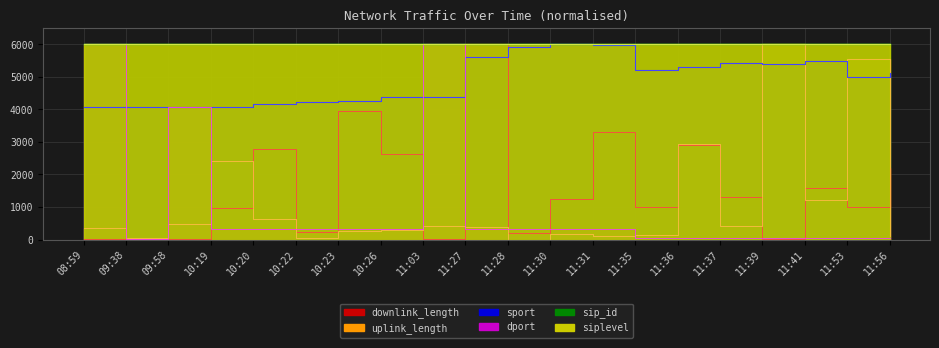

What is the difference between the maximum and minimum values in the sport series?

1935.1